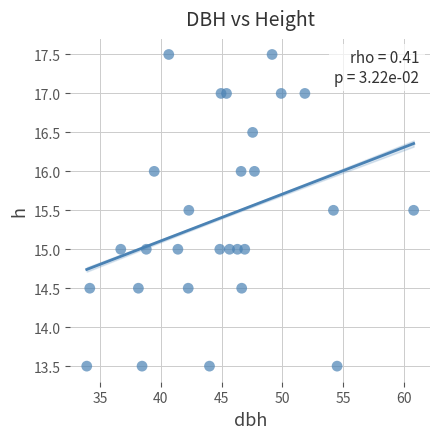

What is the range of X values (max minus min)?

26.9